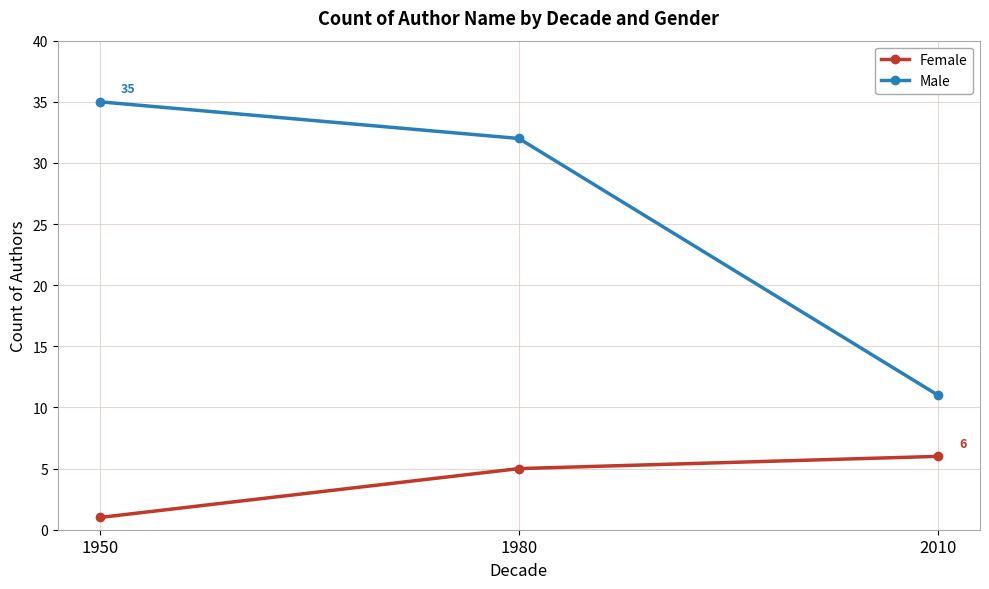

Does the chart have visible grid lines?

Yes